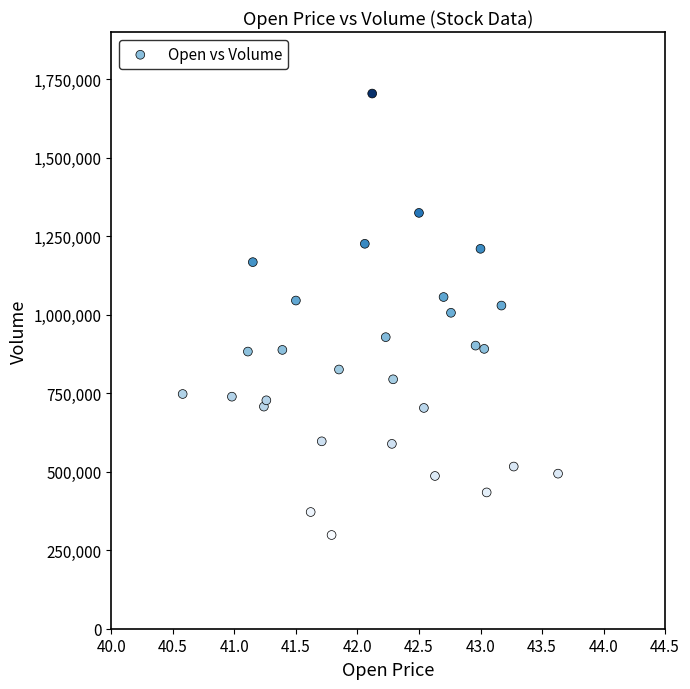

What is the range of Y values (max minus min)?

1405700